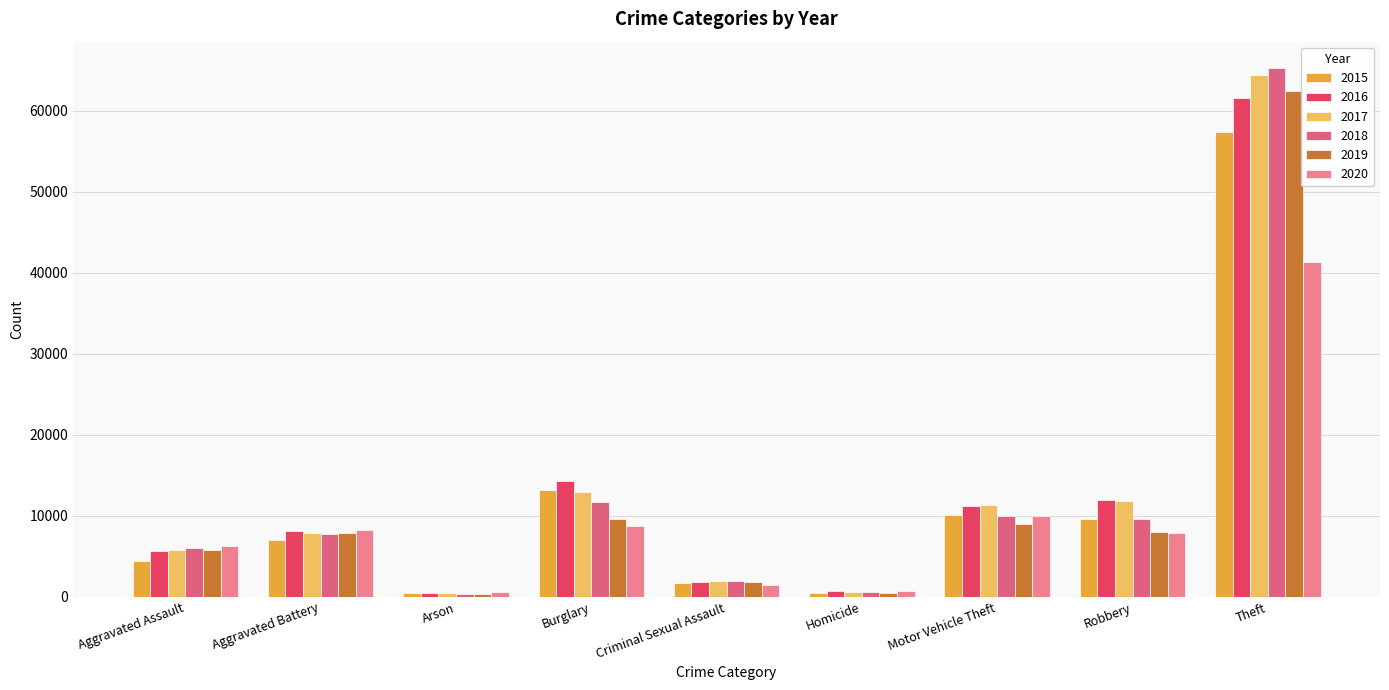

How many groups of bars are there?

9